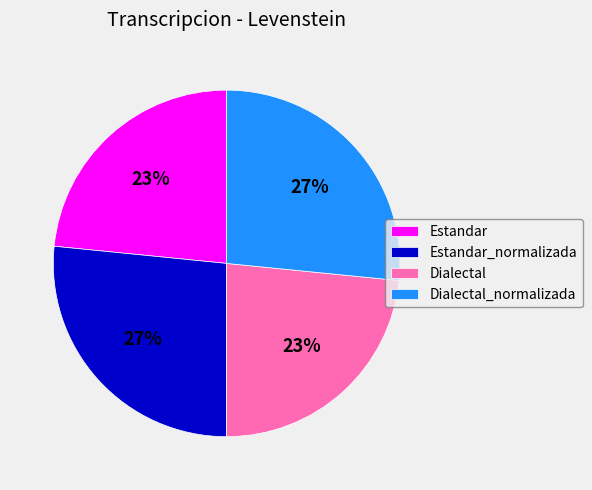

Is it true that Dialectal_normalizada is 18% of the pie?

False